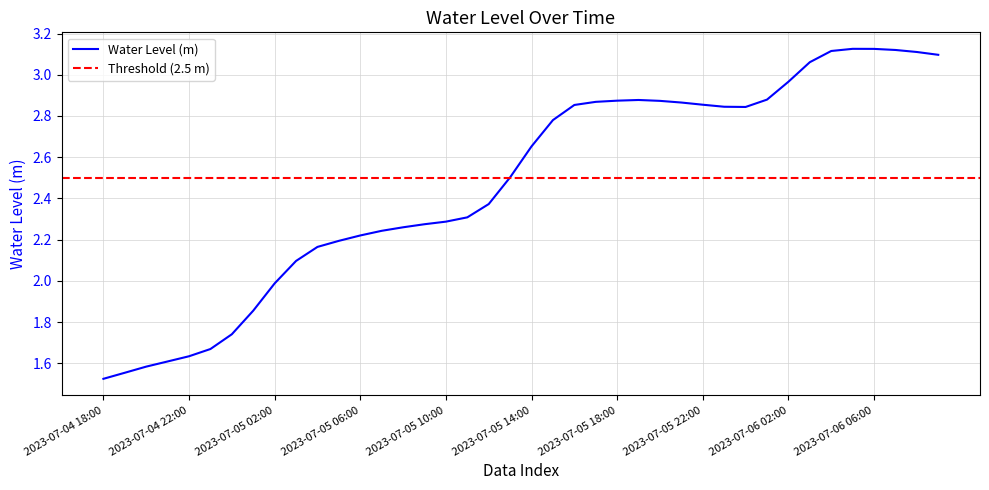

What is the label of the 5th point from the left?

2023-07-04 22:00